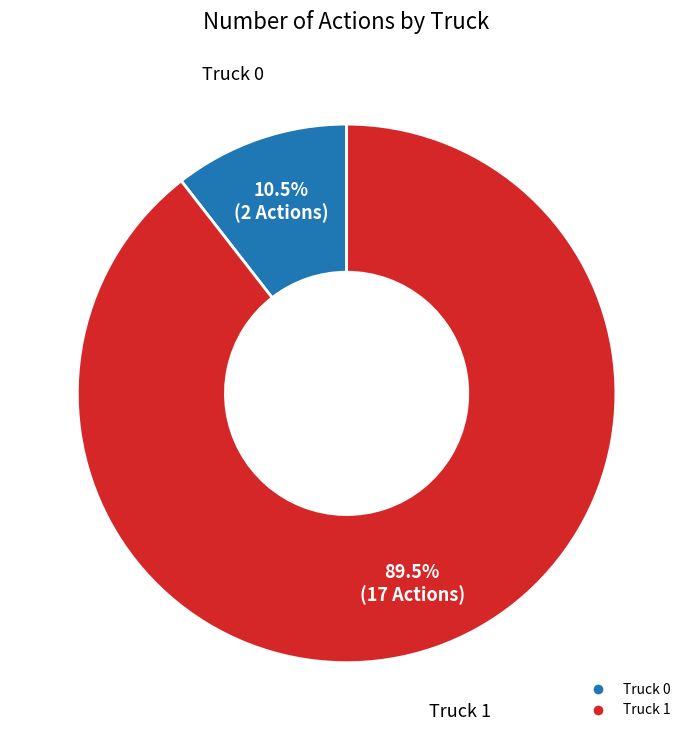

Is there any slice that represents more than half of the pie?

Yes